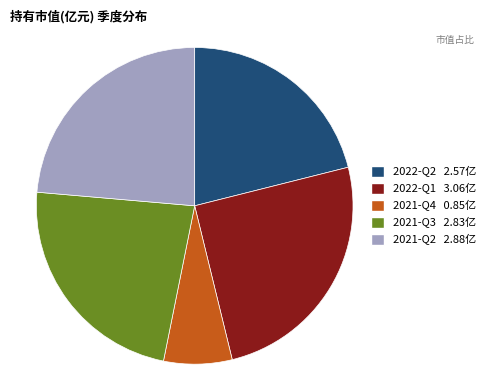

Is it true that 2022-Q2 is 11% of the pie?

False